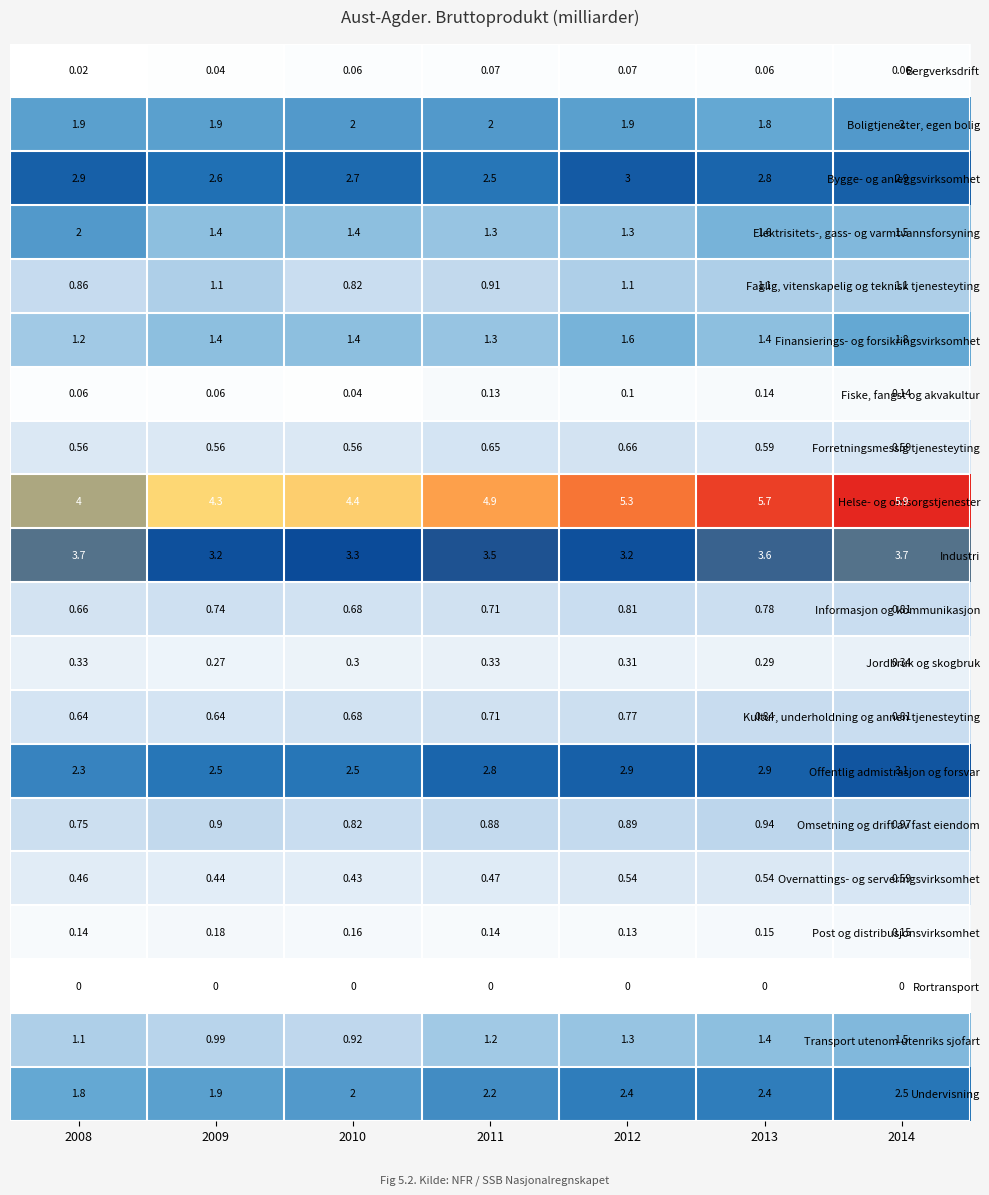

At which category is the sum across all series the highest?

2014